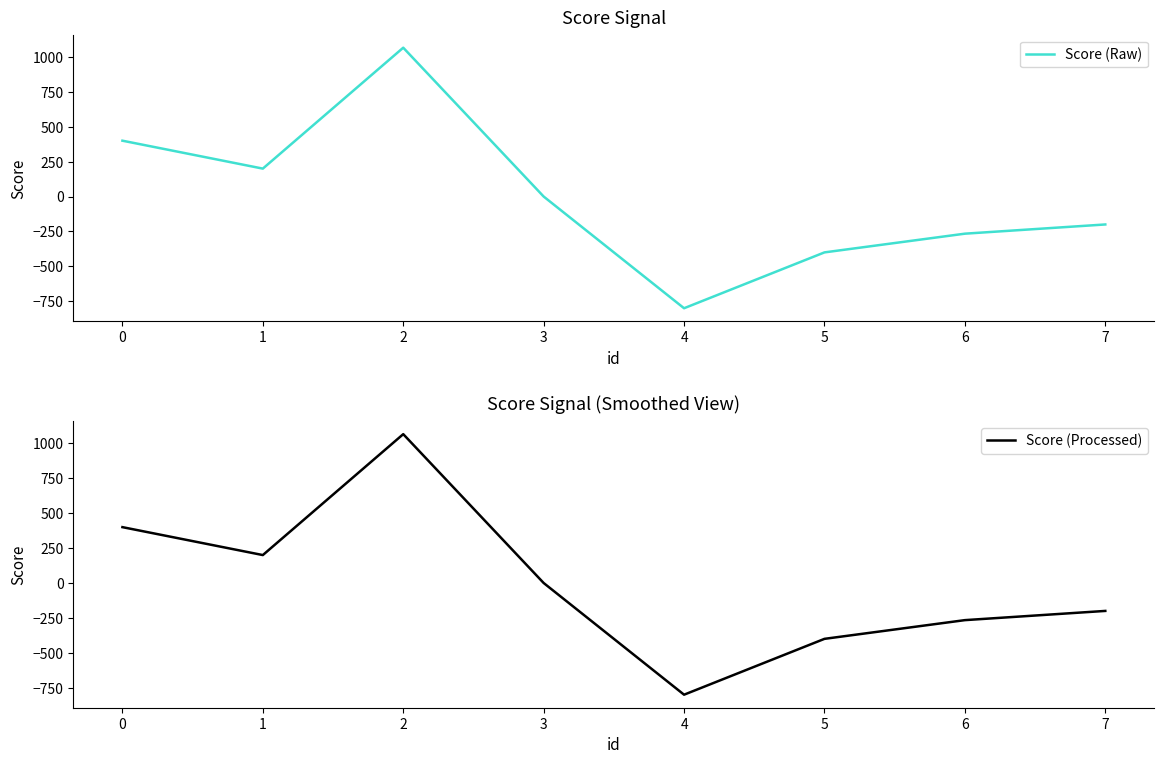

List the series in order of their peak value, highest first.

Score (Raw), Score (Processed)